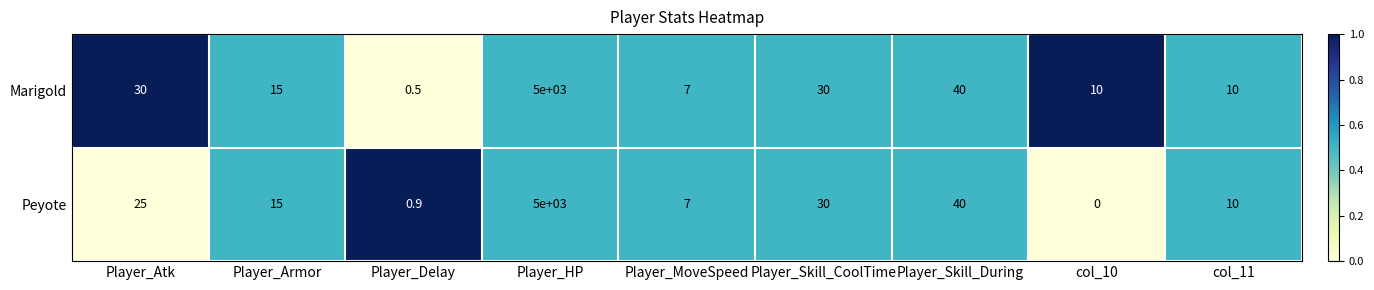

At which category does the chart reach its minimum across all series?

col_10